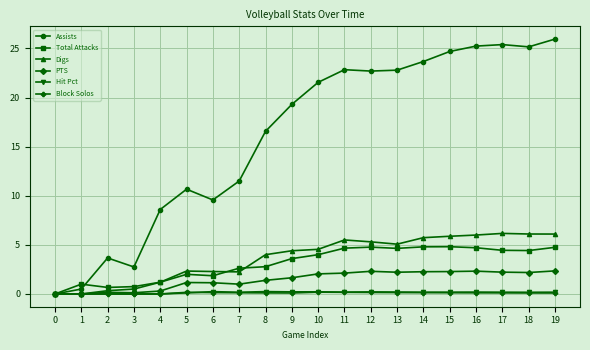

Which series has the largest total across all categories?

Assists